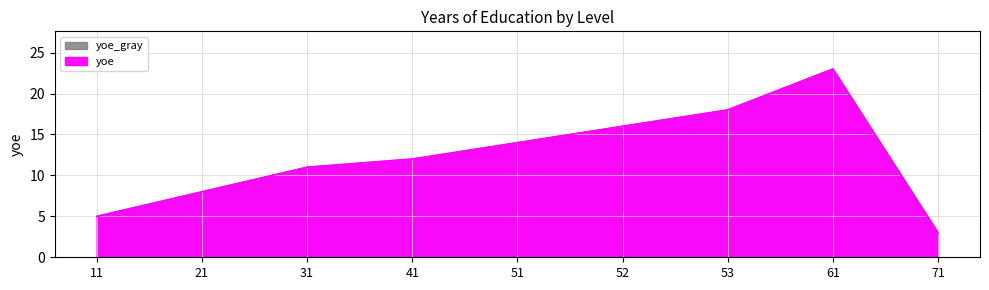

What is the change in value from 51 to 61?

+9